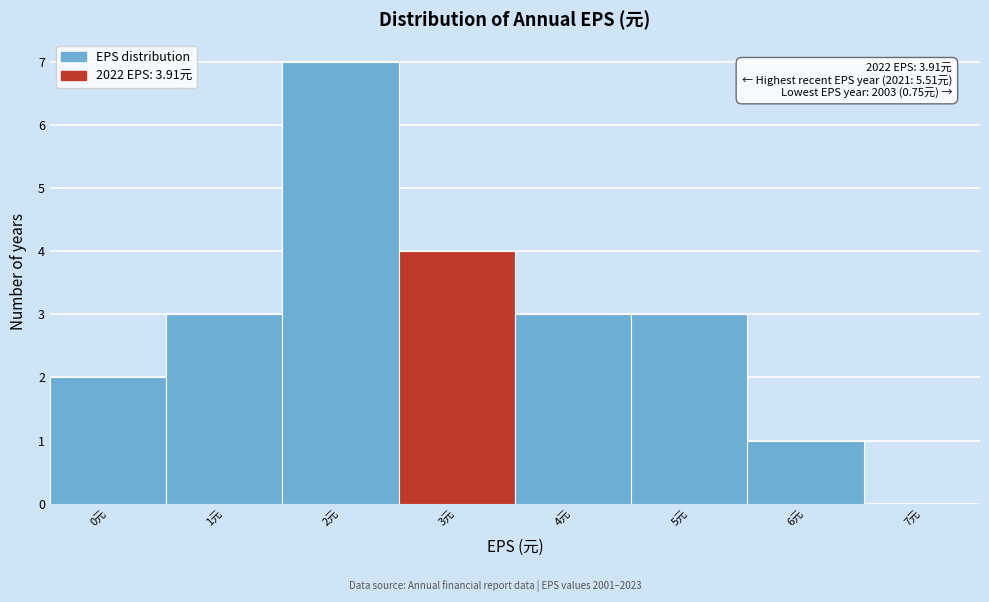

Reading left to right, extract all data points from this chart.

0元=2	1元=3	2元=7	3元=4	4元=3	5元=3	6元=1	7元=0